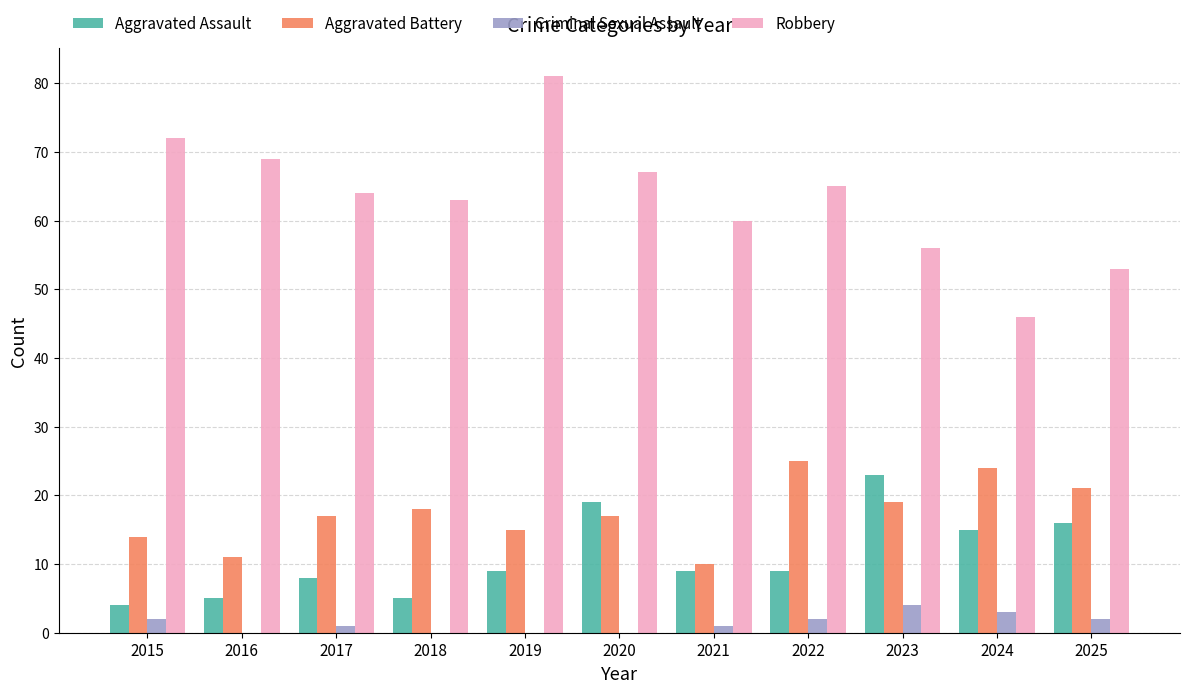

What is the highest value of the Aggravated Assault series?

23